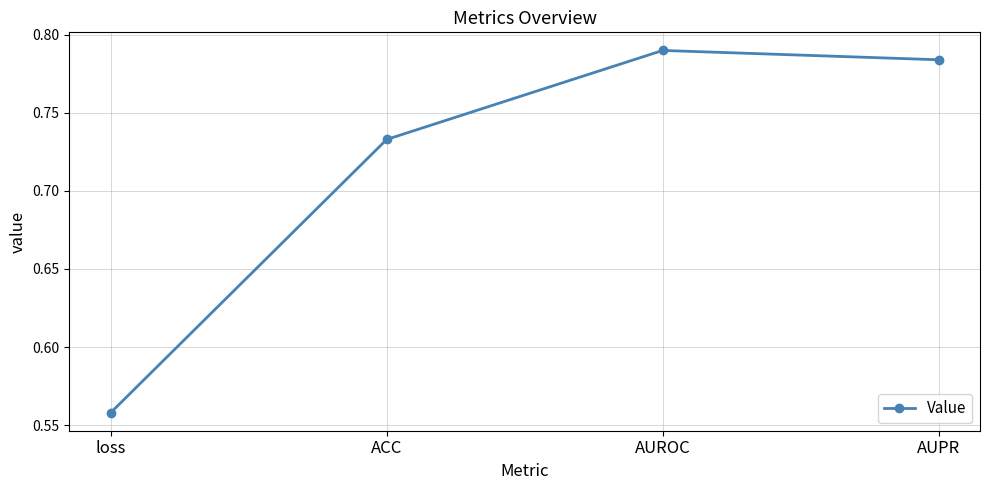

What position from the left is AUPR?

4